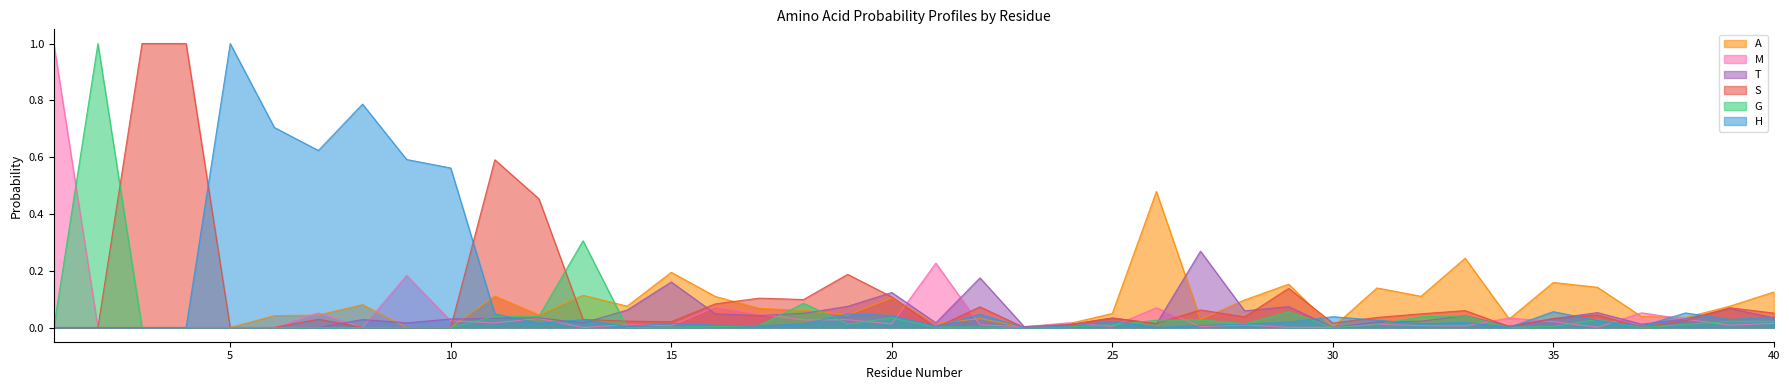

What is the difference between the maximum and minimum values in the H series?

1.0